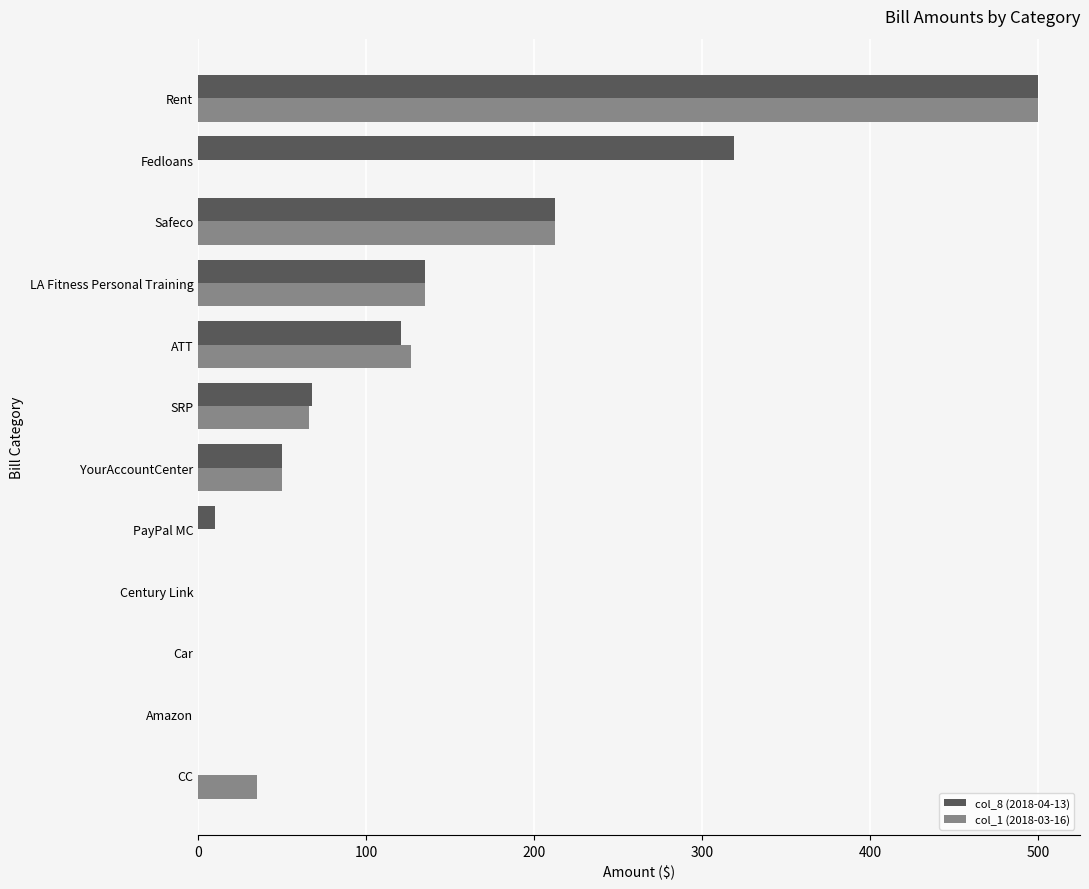

What is the highest value of the col_1 (2018-03-16) series?

500.0